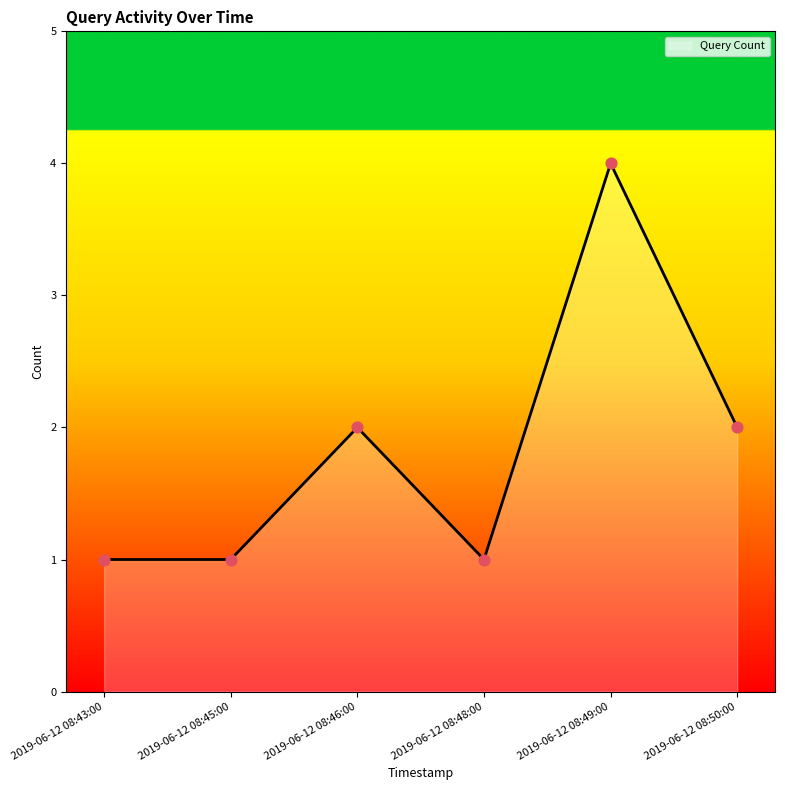

What is the ratio of the value at 2019-06-12 08:49:00 to the value at 2019-06-12 08:43:00?

4.0